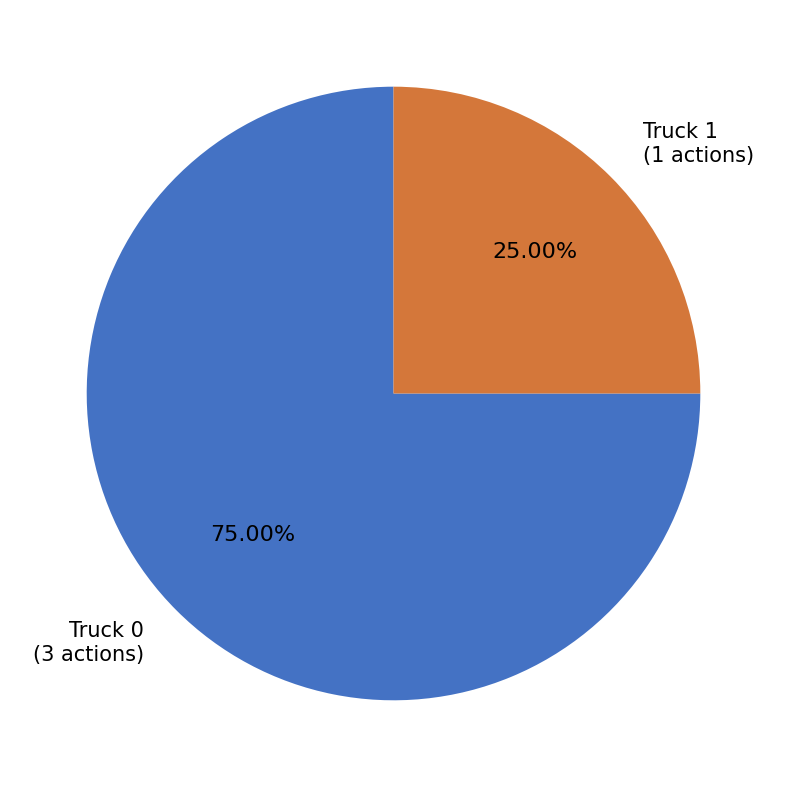

Combined, what portion of the pie is Truck 0 and Truck 1?

100.0%